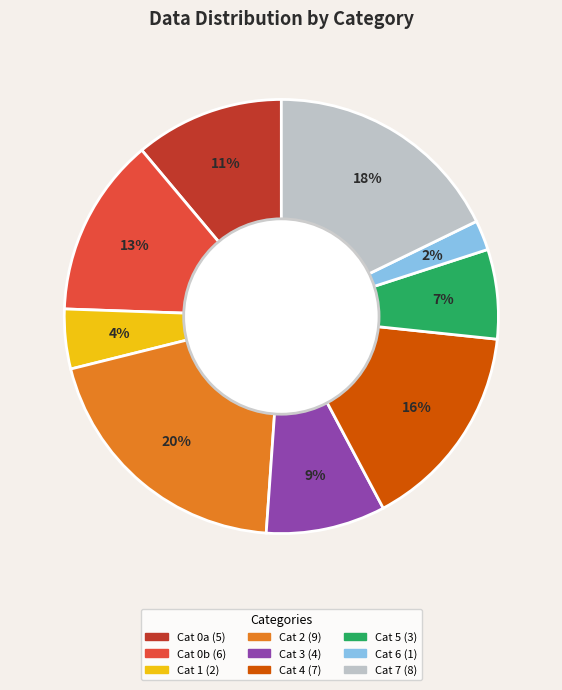

Does any single category account for the majority?

No